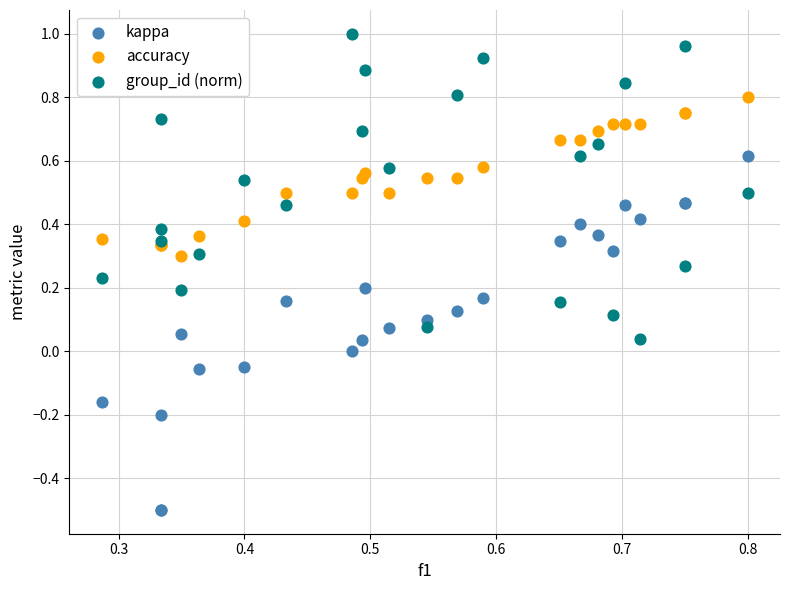

Which series contains the lowest Y value?

kappa